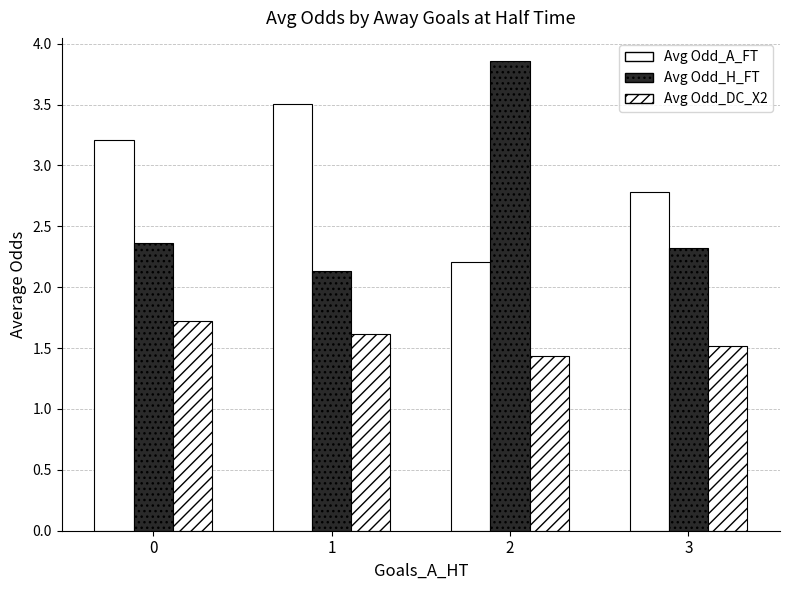

Reading left to right, transcribe all the data shown in this chart.

Avg Odd_A_FT: 0=3.2	1=3.5	2=2.2	3=2.8
Avg Odd_H_FT: 0=2.4	1=2.1	2=3.9	3=2.3
Avg Odd_DC_X2: 0=1.7	1=1.6	2=1.4	3=1.5